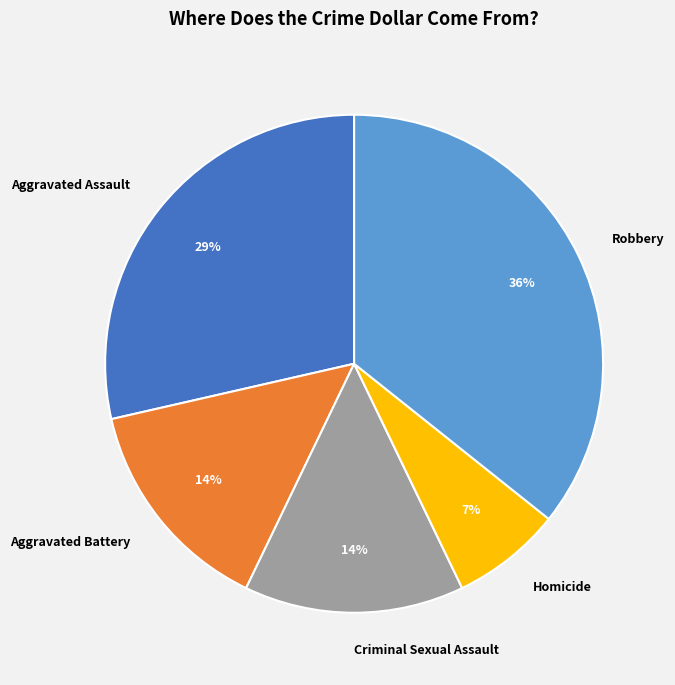

Is it true that Criminal Sexual Assault is 14% of the pie?

True